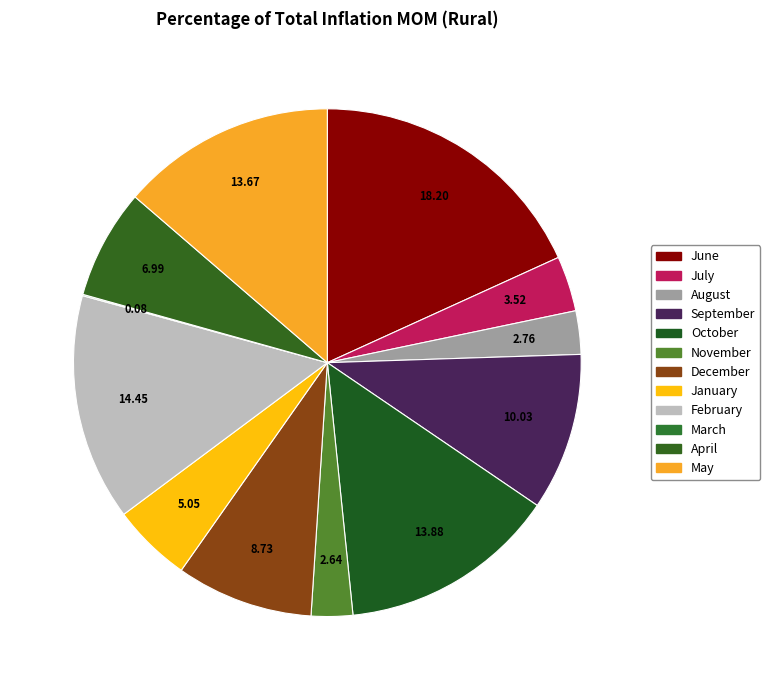

To the nearest percent, what is the difference between the August and June slice percentages?

15%